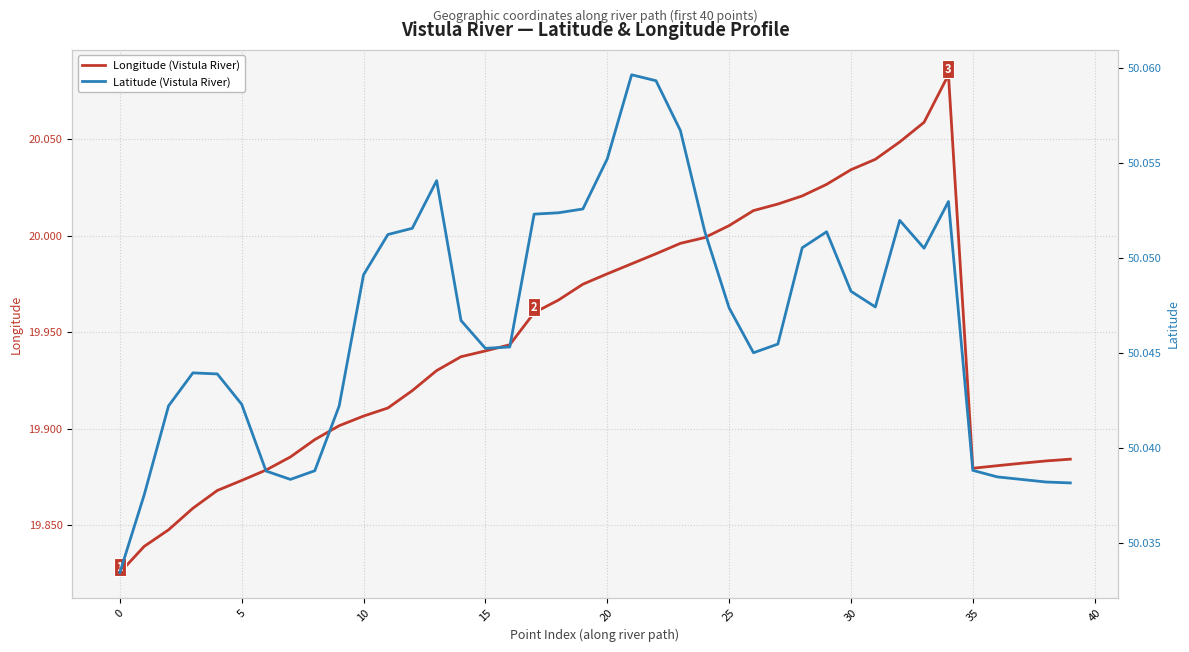

Is it true that Latitude (Vistula River) equals 29.7 at 18?

False